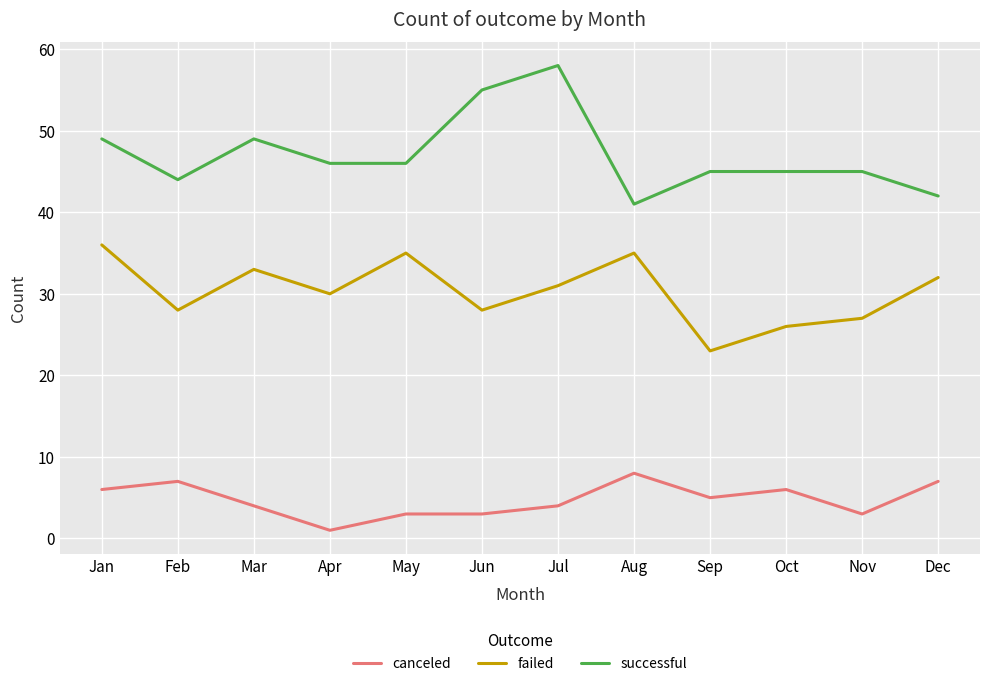

Reading left to right, extract all data points from this chart.

canceled: Jan=6	Feb=7	Mar=4	Apr=1	May=3	Jun=3	Jul=4	Aug=8	Sep=5	Oct=6	Nov=3	Dec=7
failed: Jan=36	Feb=28	Mar=33	Apr=30	May=35	Jun=28	Jul=31	Aug=35	Sep=23	Oct=26	Nov=27	Dec=32
successful: Jan=49	Feb=44	Mar=49	Apr=46	May=46	Jun=55	Jul=58	Aug=41	Sep=45	Oct=45	Nov=45	Dec=42